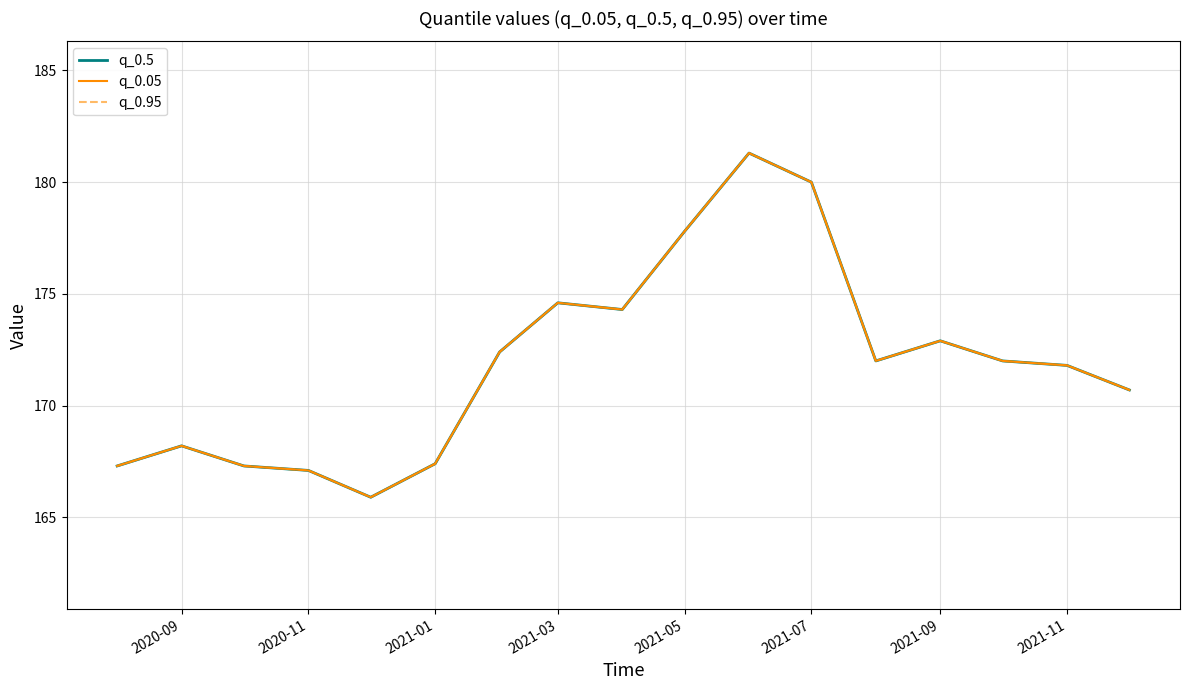

Which series has the widest spread of values?

q_0.5